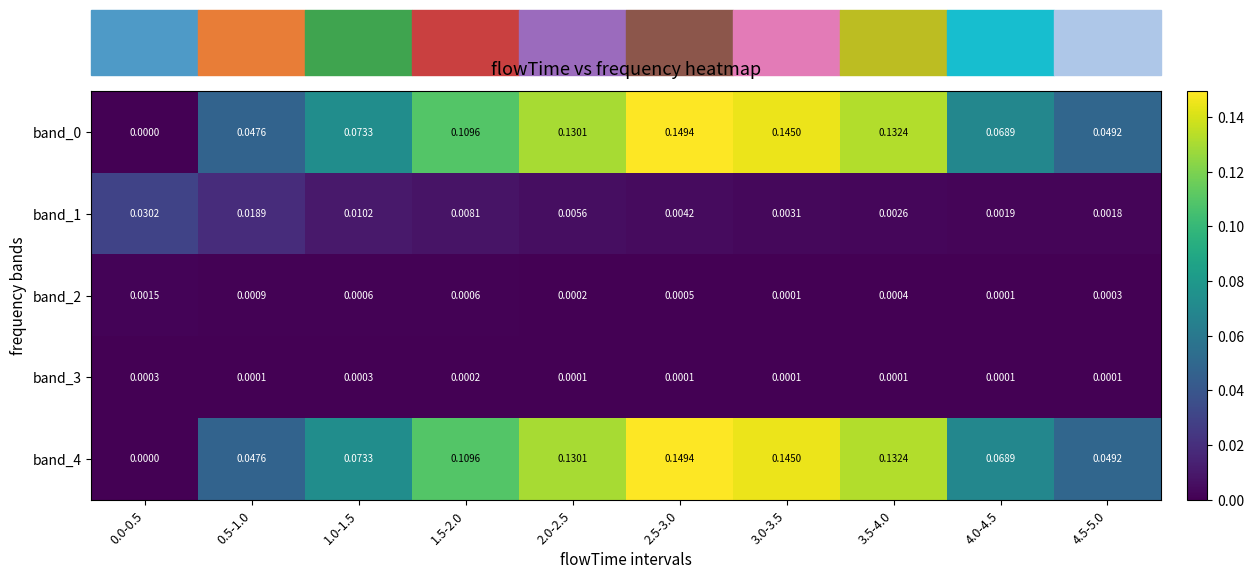

Is the value of band_2 at 1.5-2.0 greater than the value of band_1 at 1.0-1.5?

No